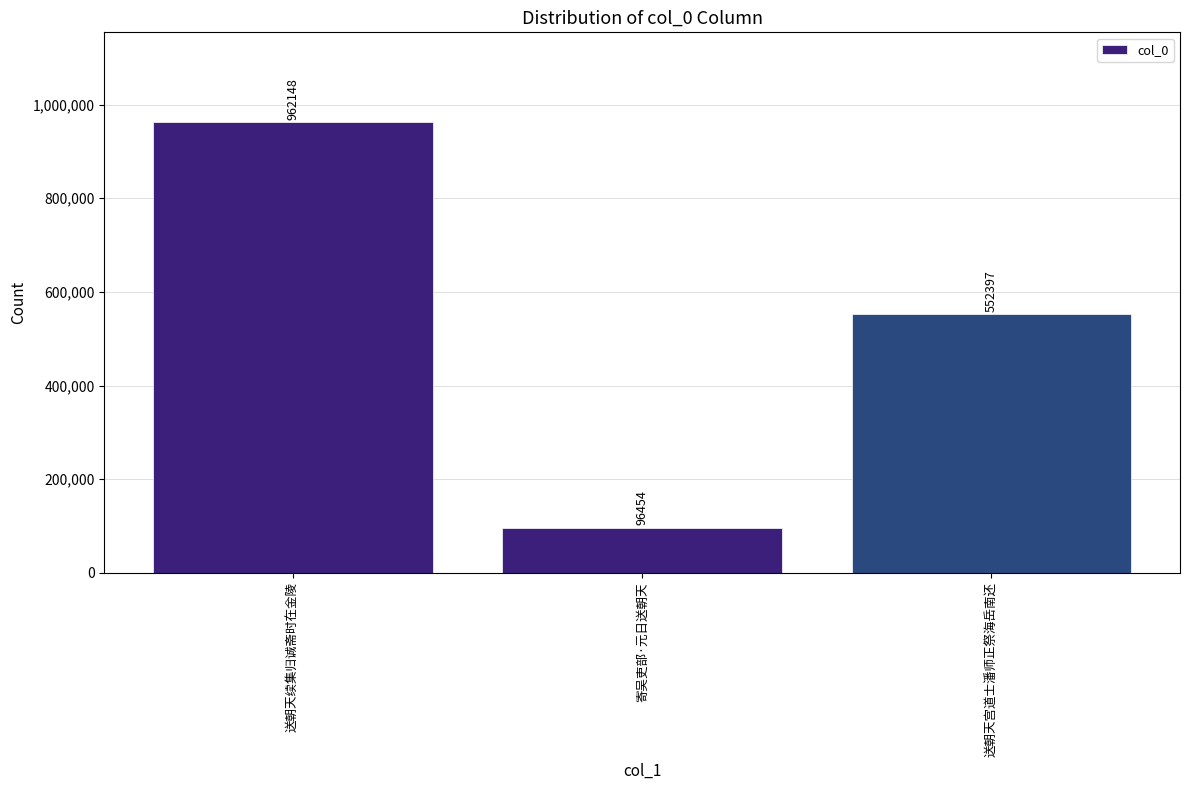

What is the value of the 2nd bar from the left?

96454